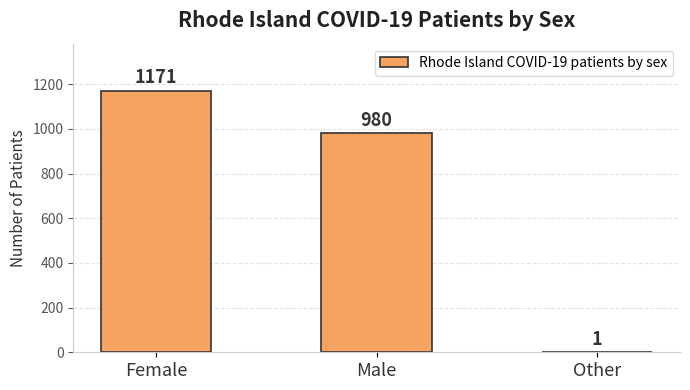

Count the values in the range 1 to 1171.

3